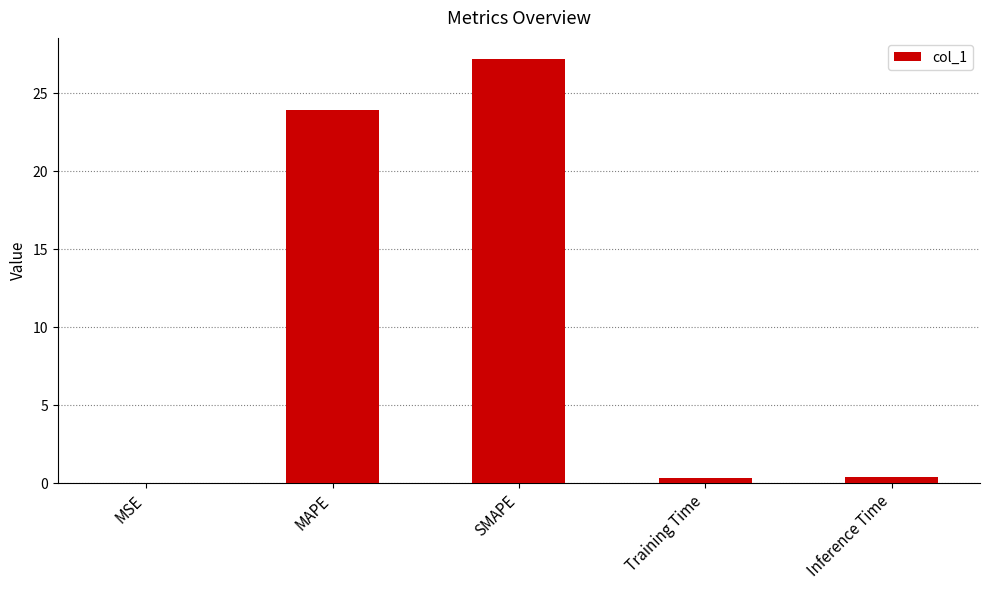

Are the bars horizontal?

No